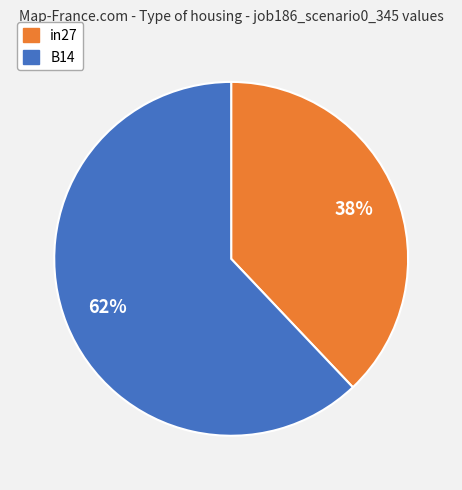

What percentage is the B14 slice, to the nearest percent?

62%